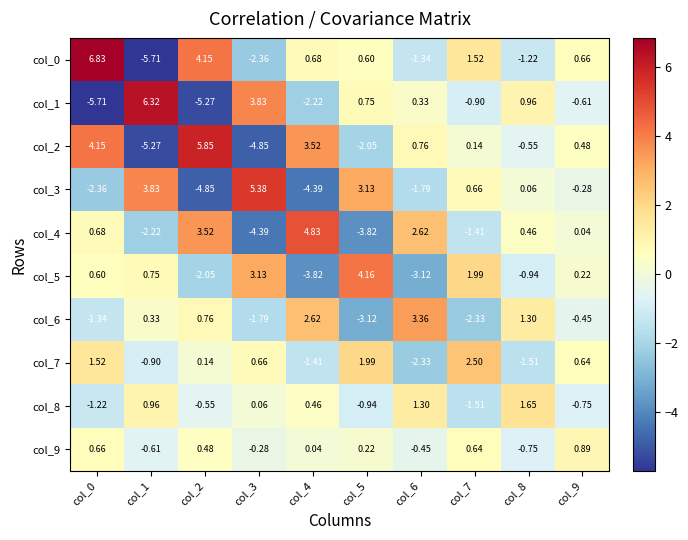

Which series changed the most between col_5 and col_6?

col_5